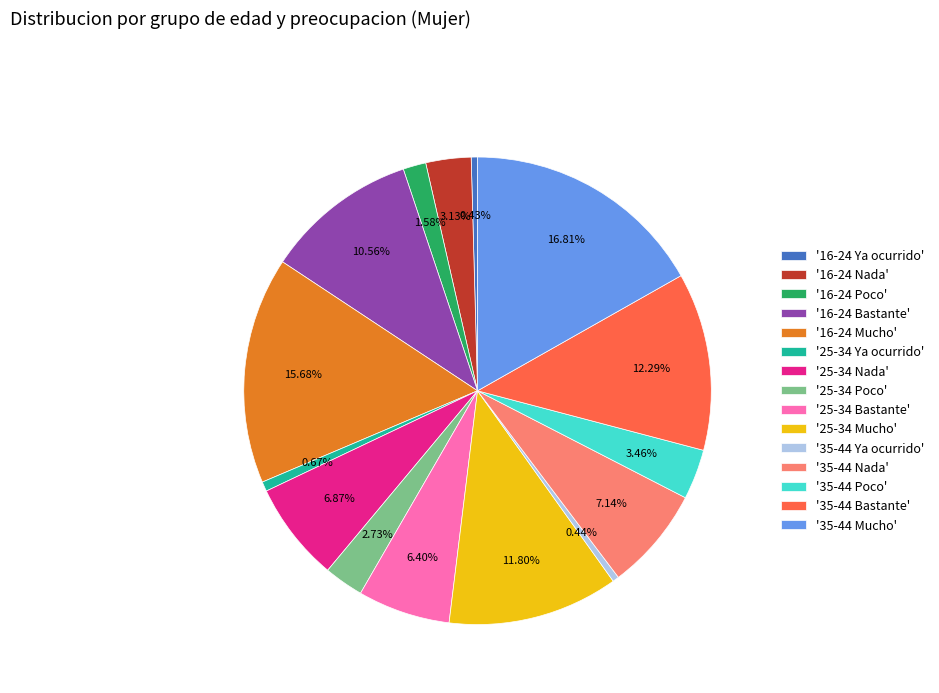

Between '25-34 Bastante' and '16-24 Mucho', which is larger?

'16-24 Mucho'